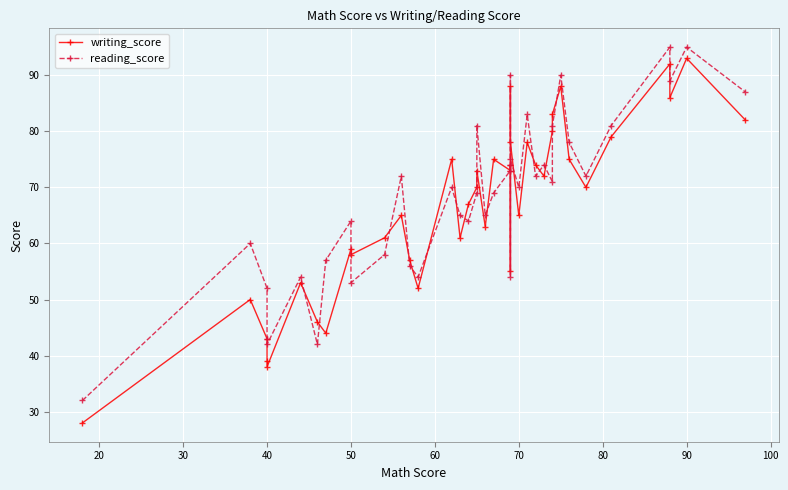

What is the value of the writing_score point at the 19th from the left?

73